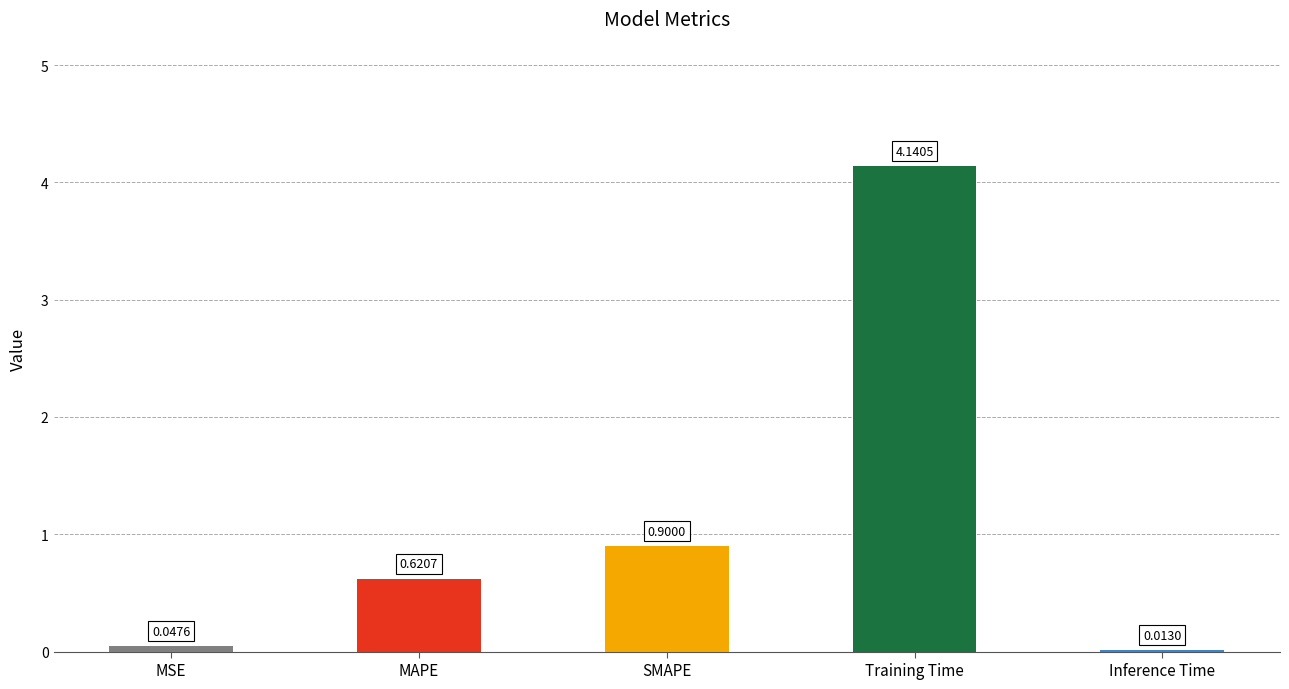

Are the bars horizontal?

No